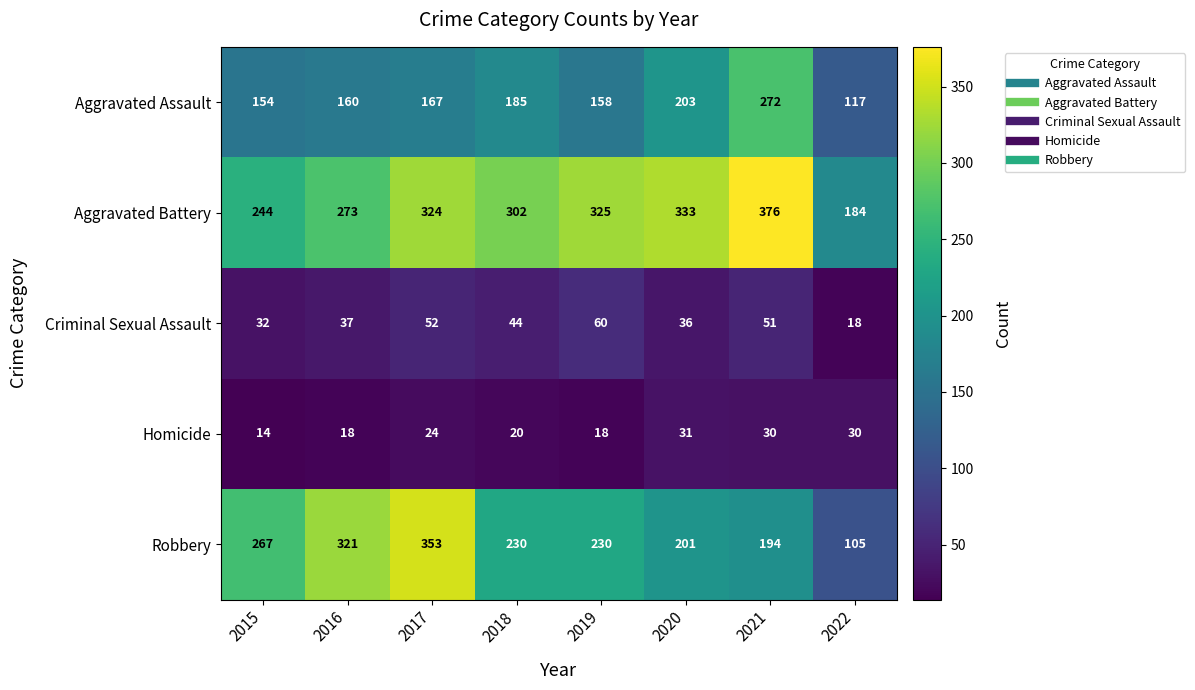

What is the sum of all Homicide values?

185